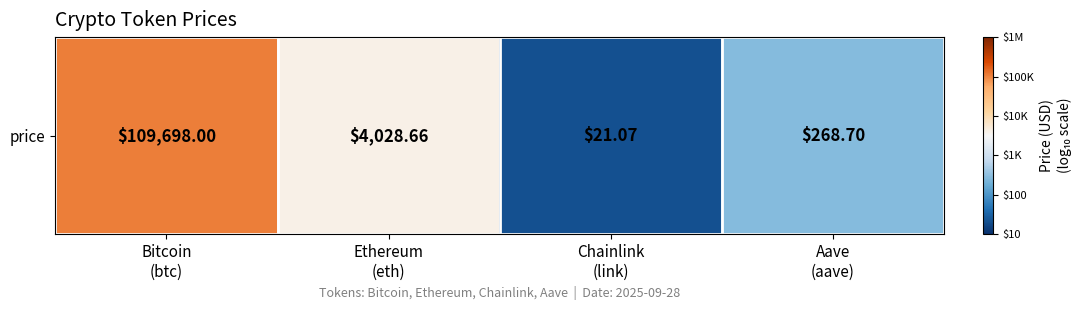

At which category does the chart reach its minimum across all series?

Chainlink
(link)